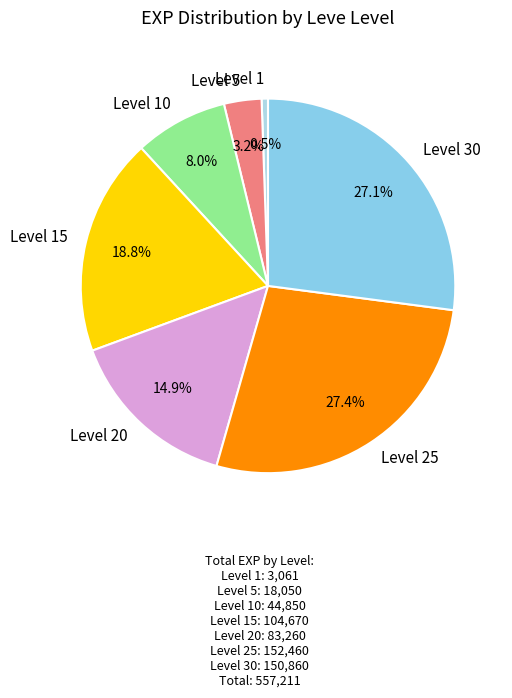

What percentage do Level 20 and Level 25 together represent?

42.3%